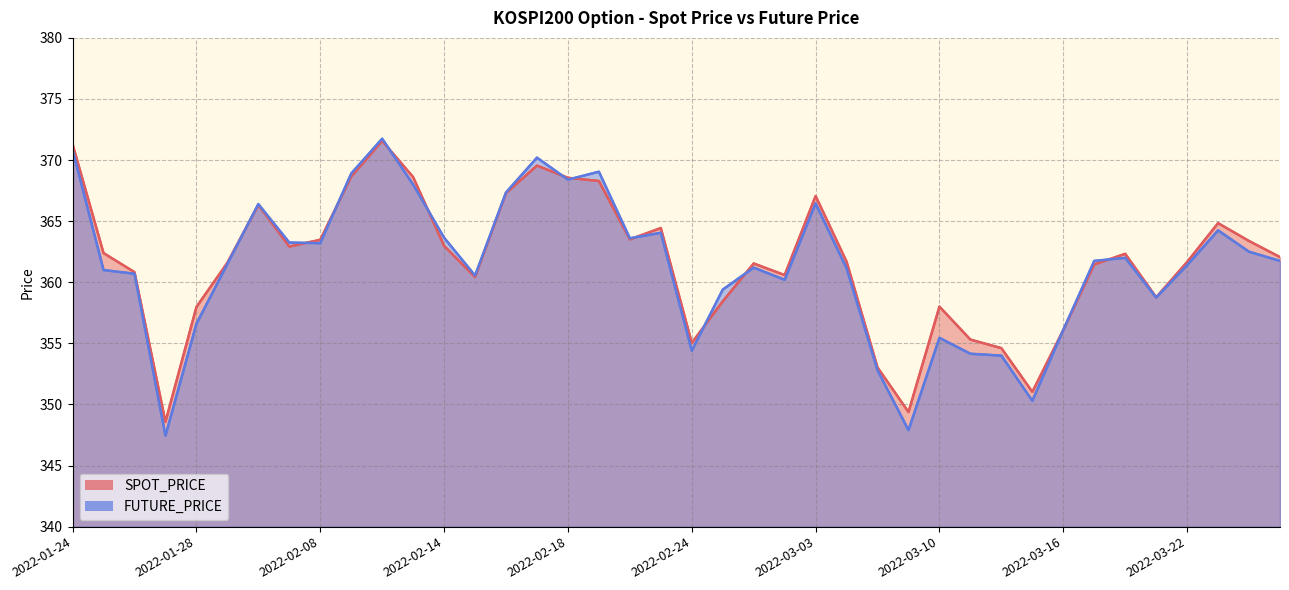

Between which two adjacent categories do SPOT_PRICE and FUTURE_PRICE first intersect?

2022-02-03 and 2022-02-04